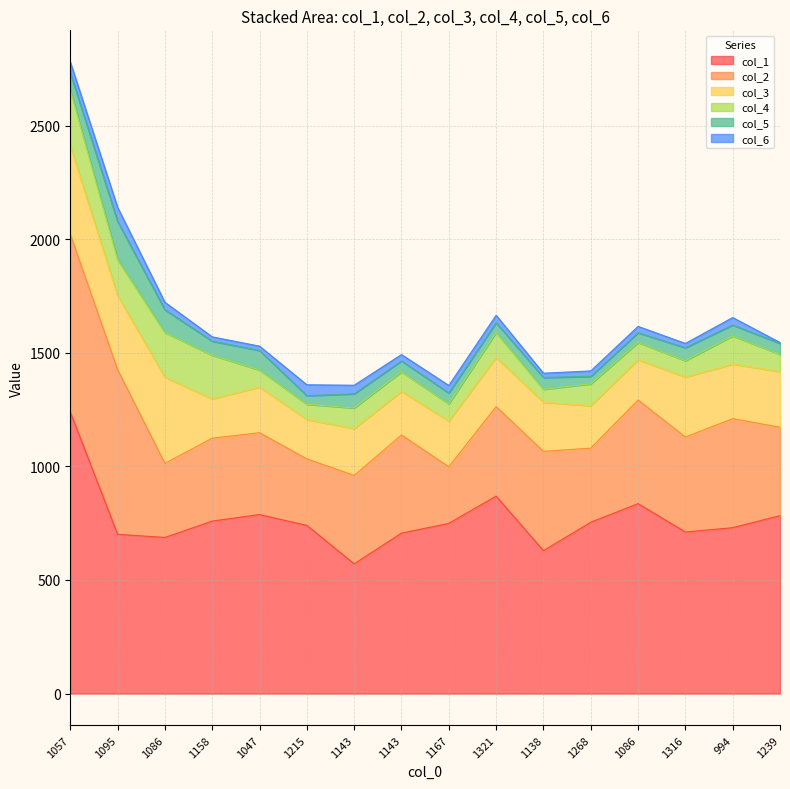

What is the sum of the col_5 values at 1086 and 1095?

211